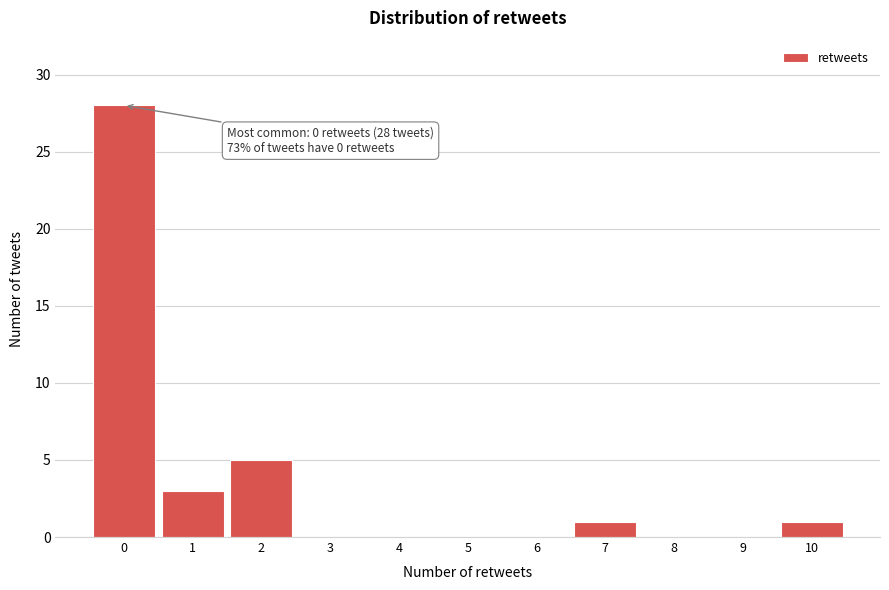

Which range on the x-axis has the tallest bar?

-0.5 to 0.5